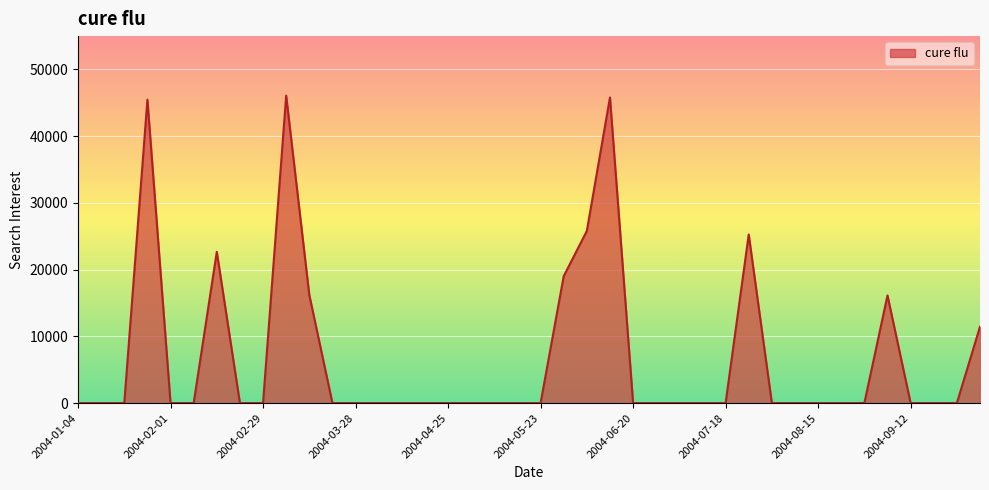

The value at 2004-01-04 is 0.0. True or false?

True